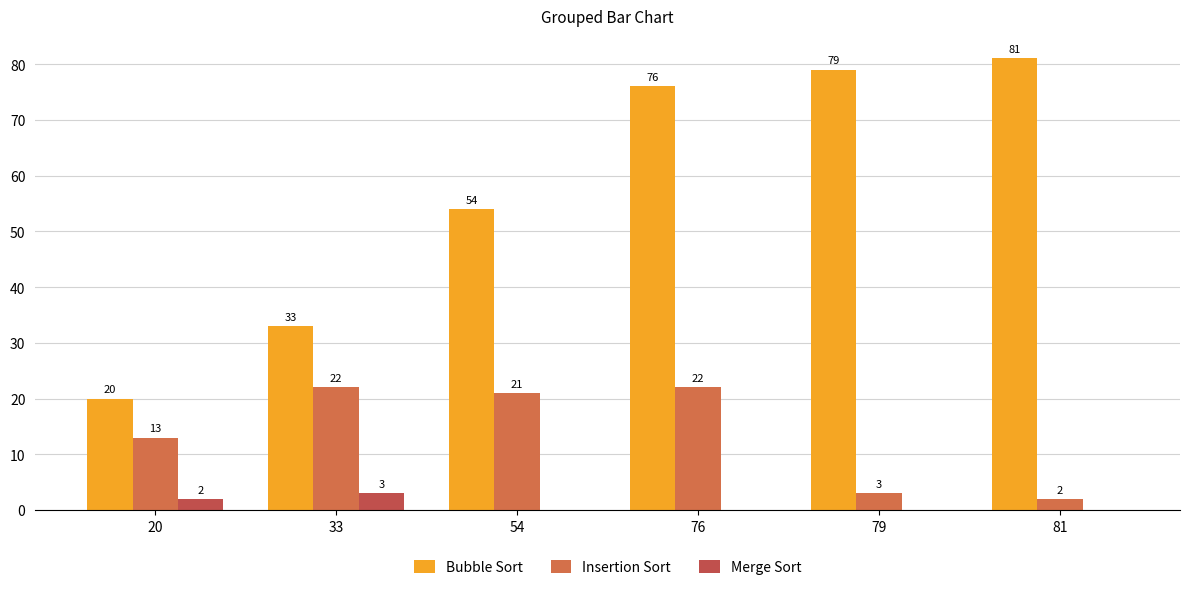

List the series in order of their overall mean, lowest first.

Merge Sort, Insertion Sort, Bubble Sort